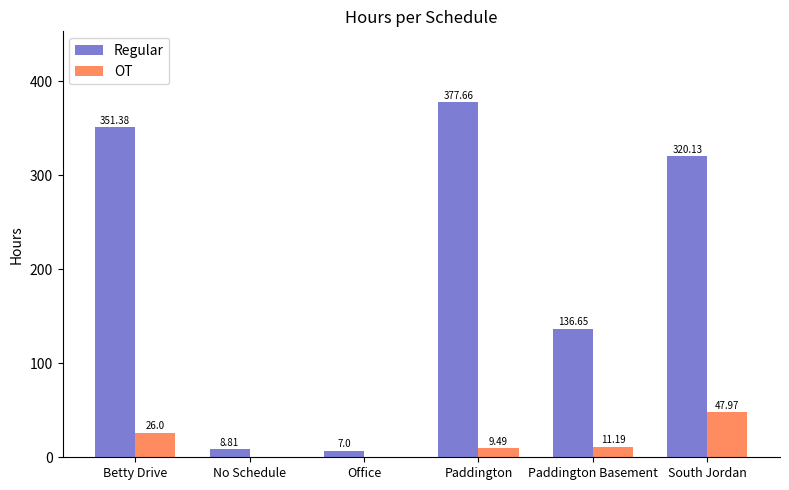

What are all the series names shown in the legend?

Regular, OT